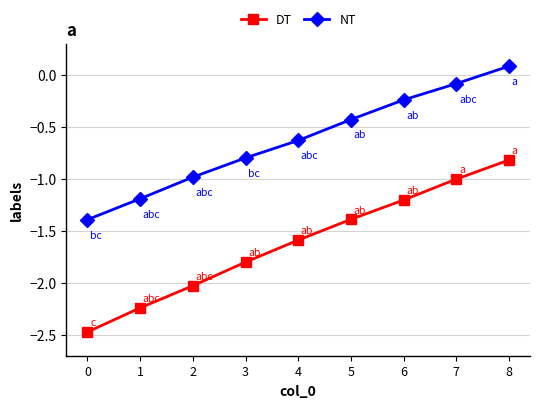

True or false: DT has a value of -1.0 at 7.

True